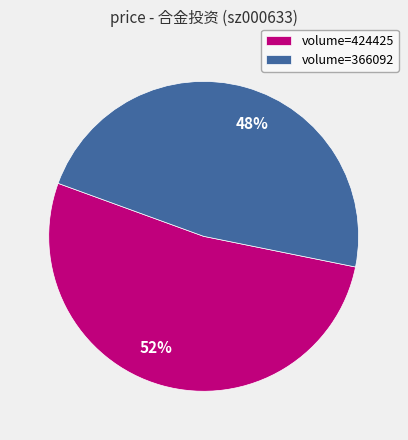

Which category has the smallest portion of the pie?

volume=366092